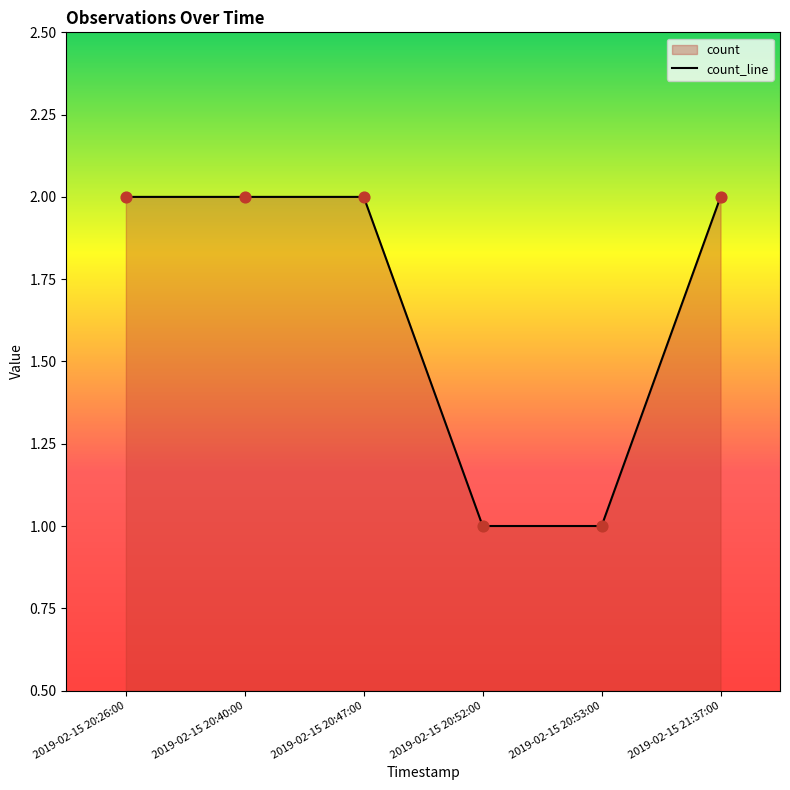

Which has a higher value, 2019-02-15 20:26:00 or 2019-02-15 20:53:00?

2019-02-15 20:26:00